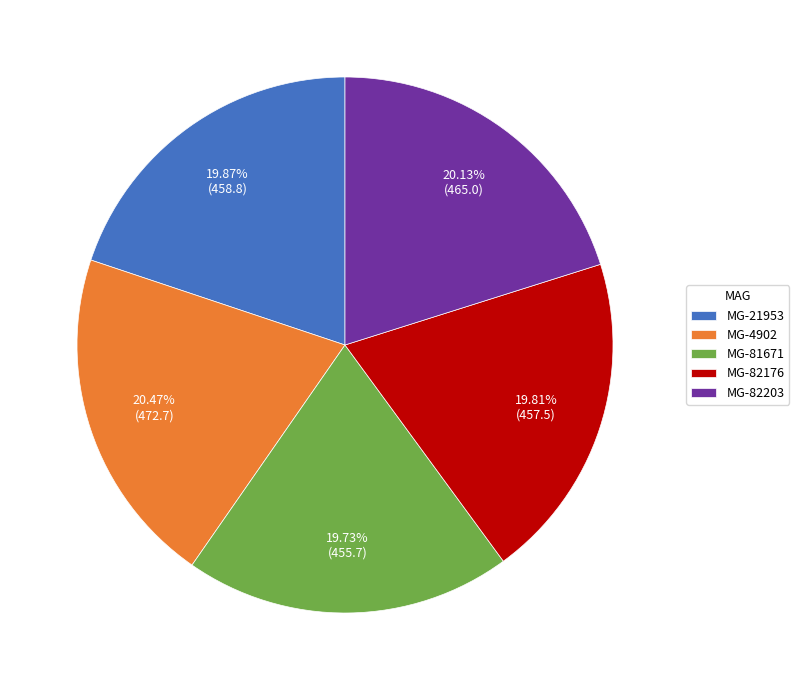

Does MG-82176 account for over 50% of the chart?

No